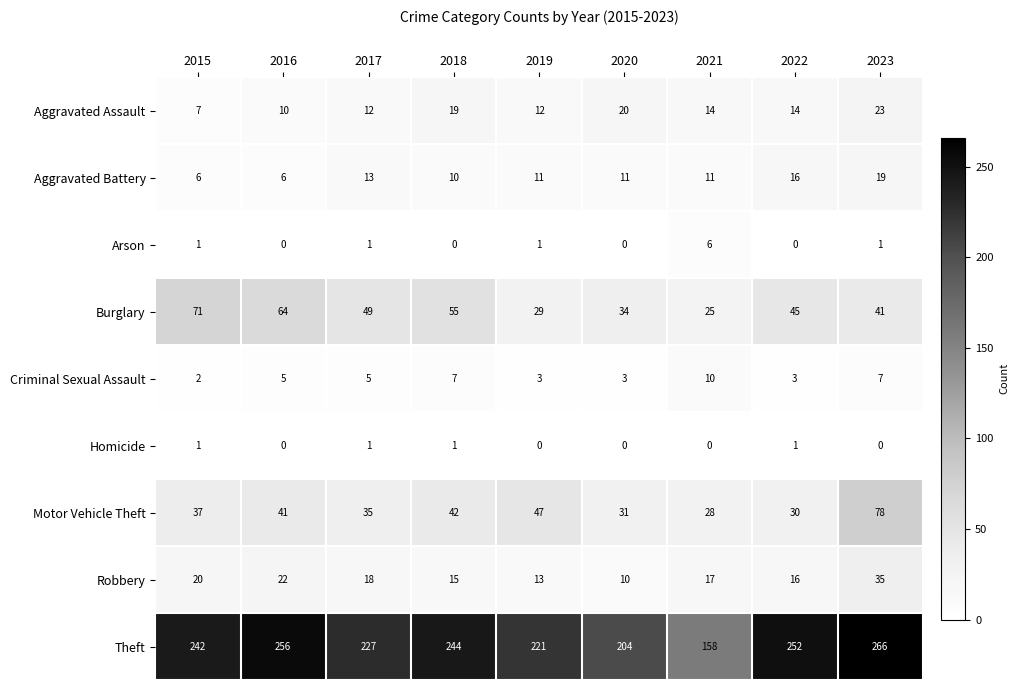

What is the spread (max minus min) of values at 2020?

204